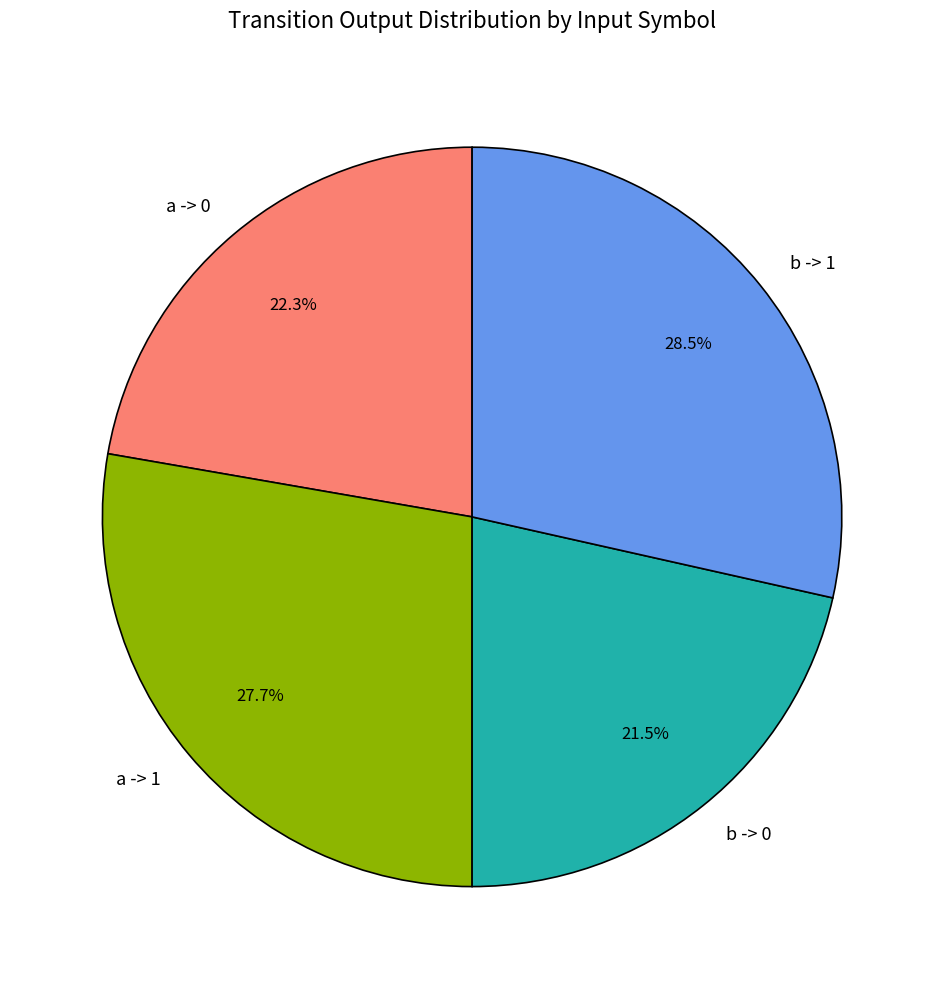

How many slices are in this pie chart?

4